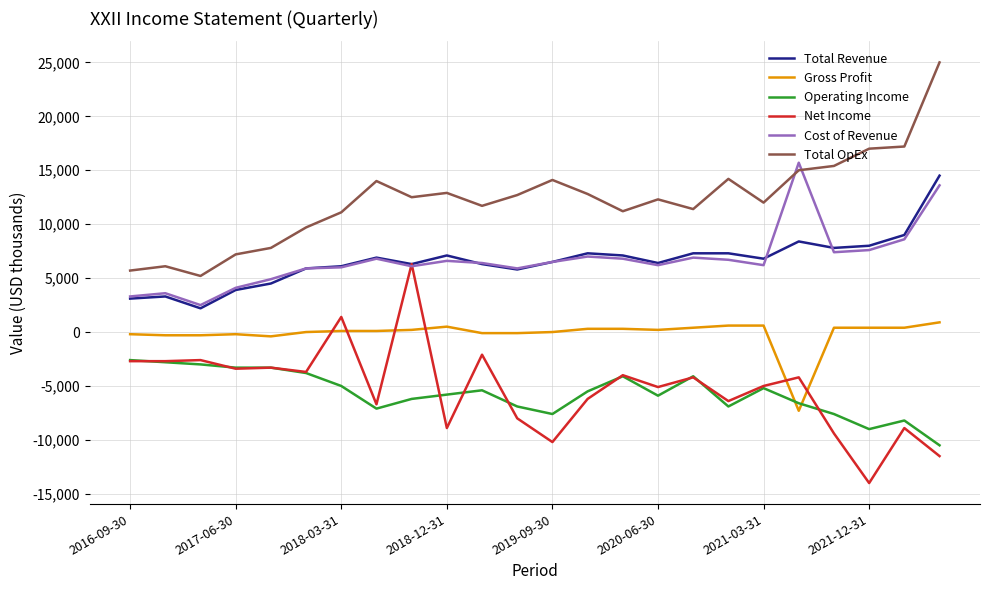

What is the highest value of the Total Revenue series?

14500